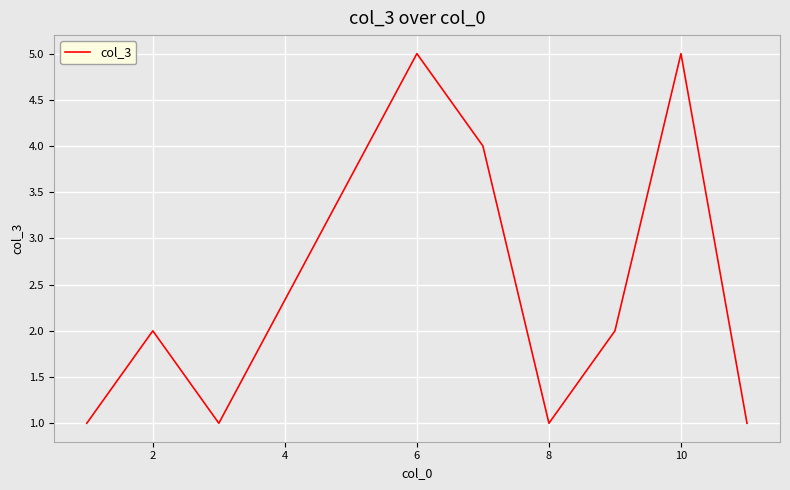

What is the difference between the maximum and minimum values?

4